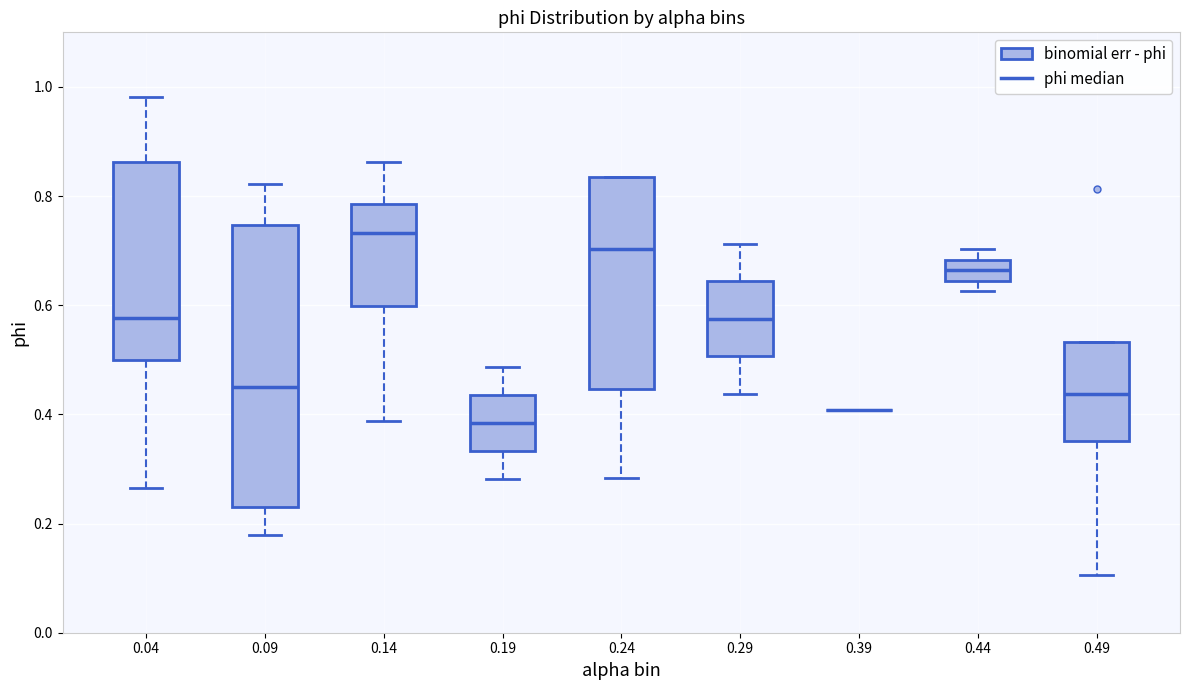

Reading left to right, transcribe this box plot: for each box, give where its median line is, the range the box spans, and where its two whiskers end, as read against the y-axis. The values are not printed on the chart, so give them approximately, as read against the axis.

0.04: median 0.58, box 0.50 to 0.86, whiskers 0.26 to 0.98
0.09: median 0.44, box 0.24 to 0.74, whiskers 0.18 to 0.82
0.14: median 0.74, box 0.60 to 0.78, whiskers 0.38 to 0.86
0.19: median 0.38, box 0.34 to 0.44, whiskers 0.28 to 0.48
0.24: median 0.70, box 0.44 to 0.84, whiskers 0.28 to 0.84
0.29: median 0.58, box 0.50 to 0.64, whiskers 0.44 to 0.72
0.39: box collapsed to a line at 0.40, whiskers 0.40 to 0.40
0.44: median 0.66, box 0.64 to 0.68, whiskers 0.62 to 0.70
0.49: median 0.44, box 0.36 to 0.54, whiskers 0.10 to 0.54